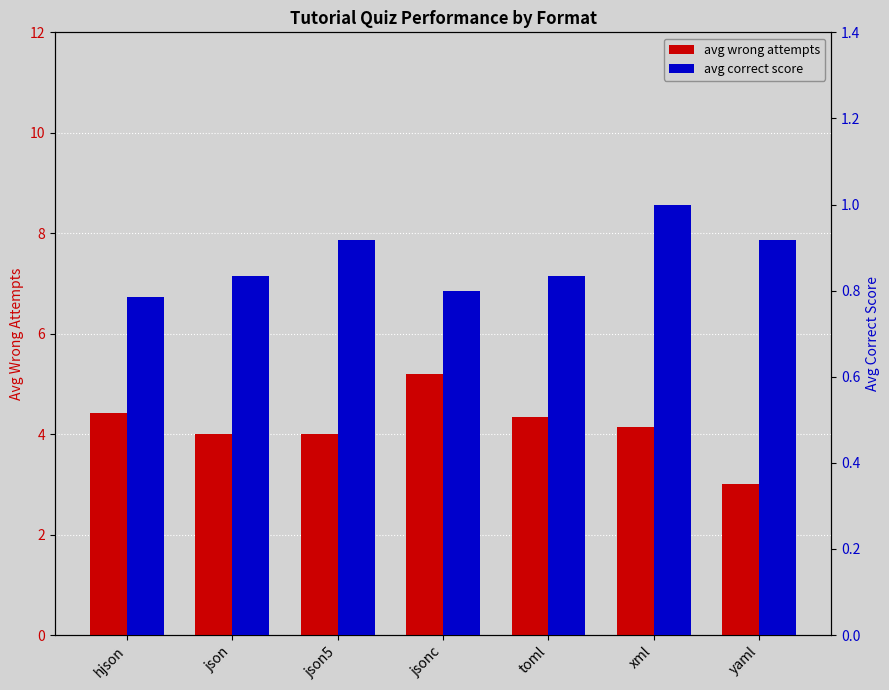

Between json5 and xml, which series saw the biggest shift?

avg wrong attempts